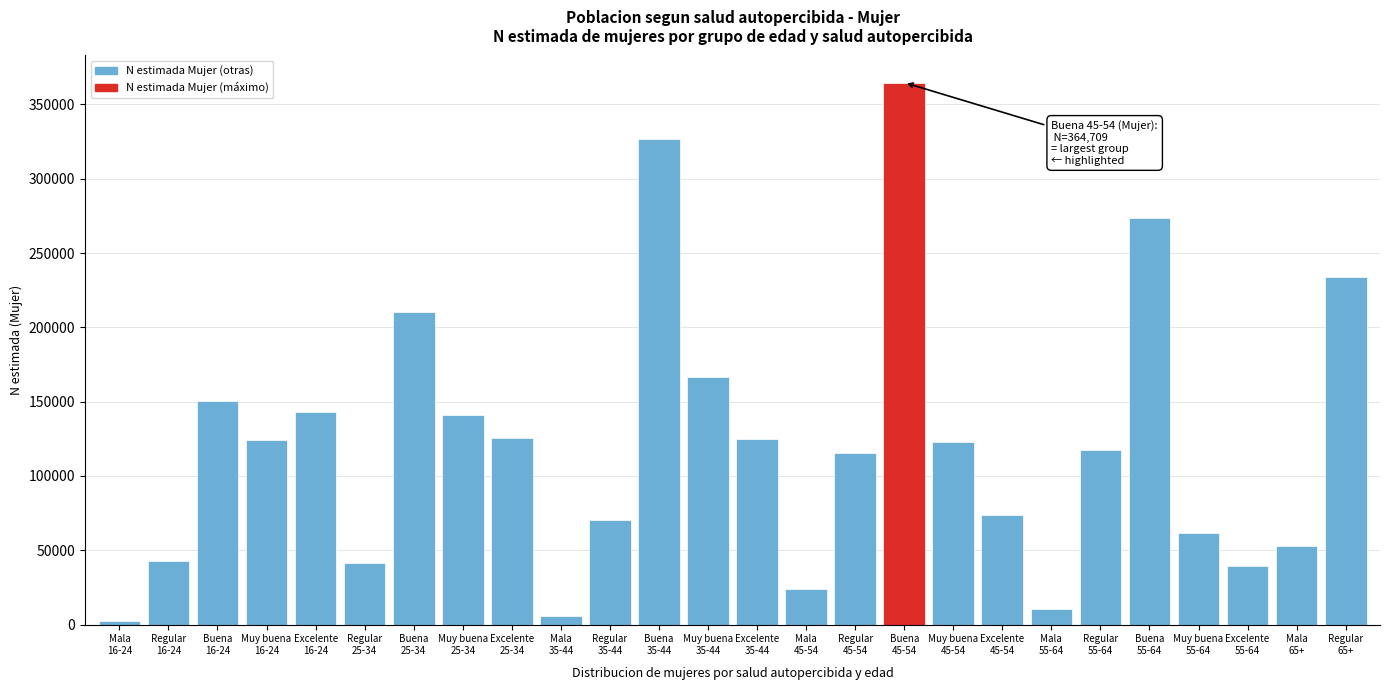

What is the maximum value shown in the chart?

364709